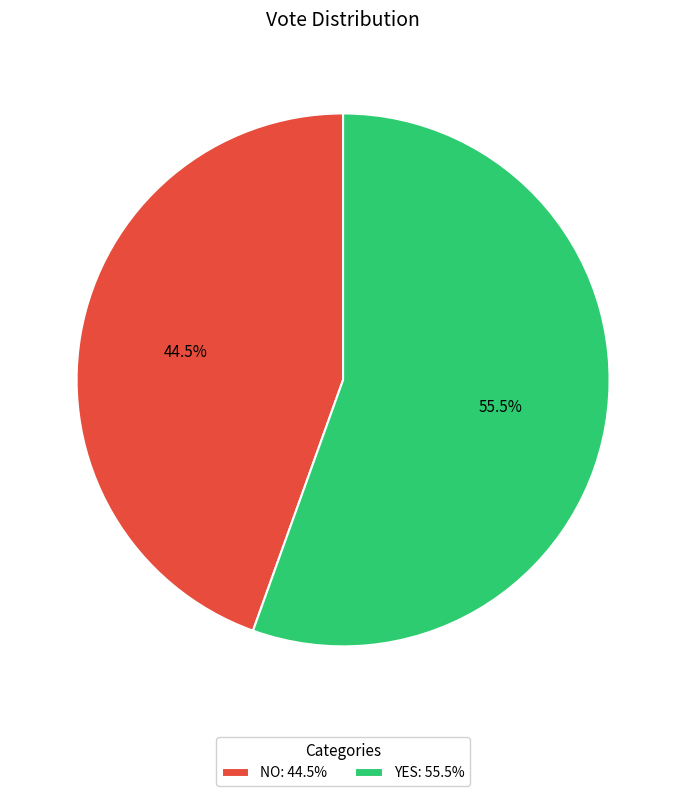

Rank the categories by value from highest to lowest.

YES: 55.5%, NO: 44.5%